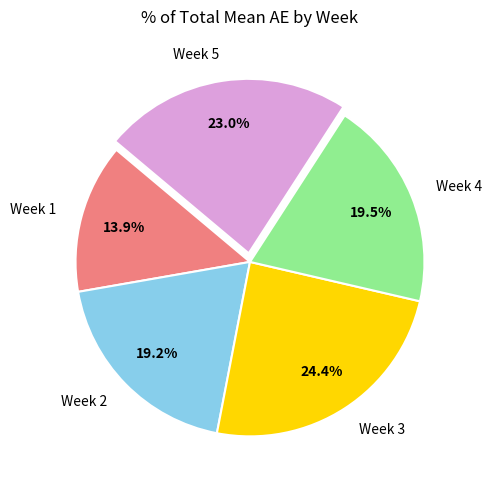

What is the total percentage of Week 2 and Week 5?

42.2%